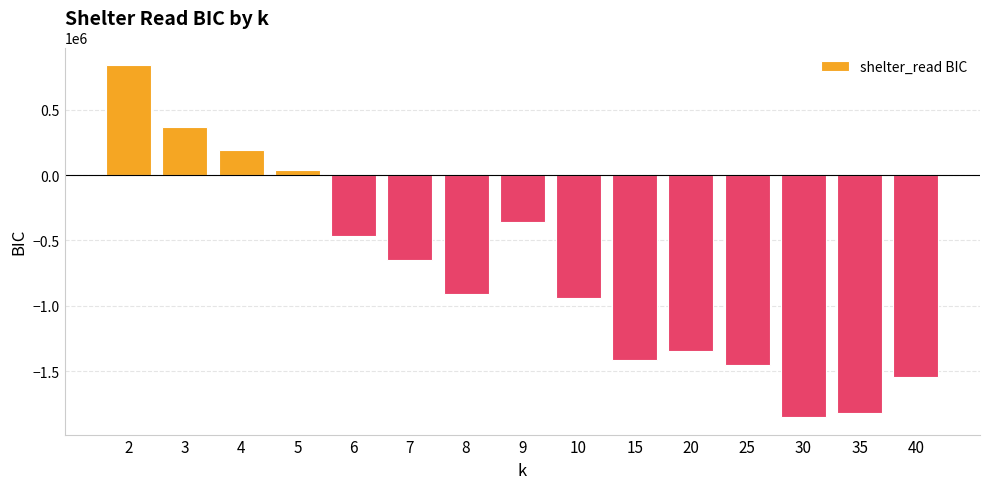

Reading left to right, list all the values displayed in this chart.

2=841399.1	3=363854.6	4=191699.2	5=38392.5	6=-466003.6	7=-650324.8	8=-908796.9	9=-357945.3	10=-939112.8	15=-1413963.3	20=-1346553.7	25=-1455898.6	30=-1851755.1	35=-1820723.3	40=-1544477.0